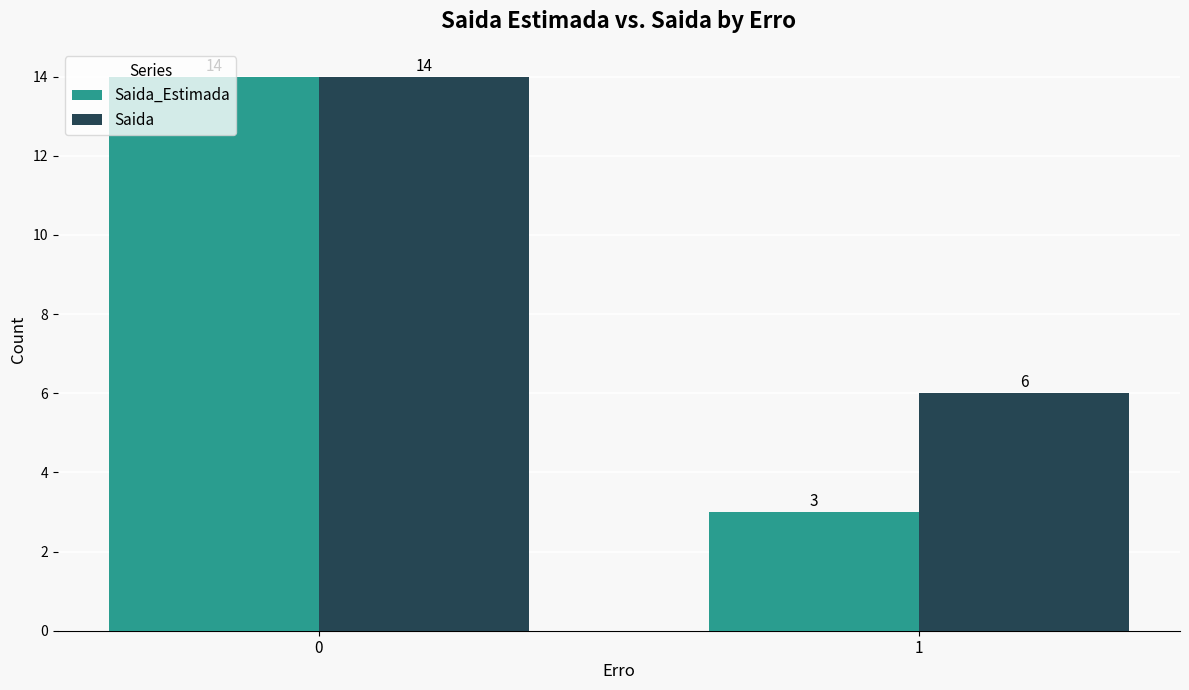

What is the sum of the Saida values at 1 and 0?

20